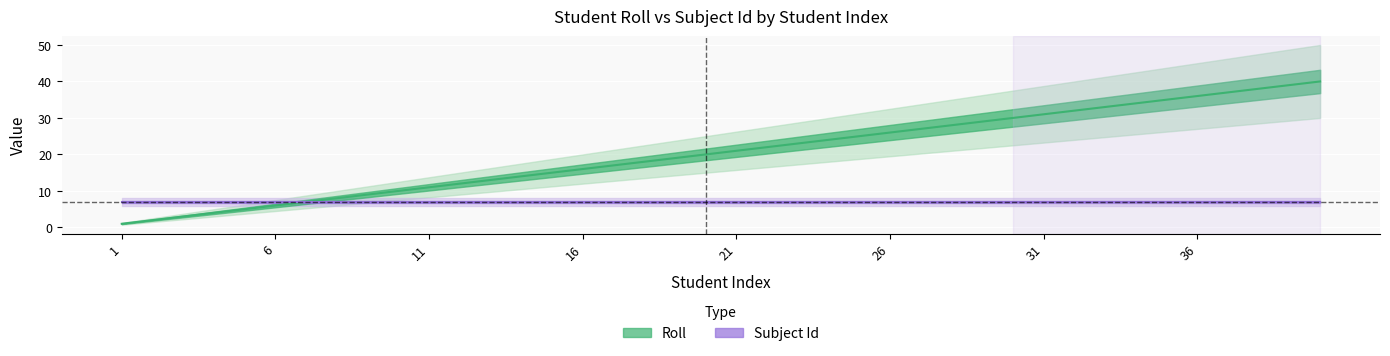

At which label does the data first exceed 21?

22